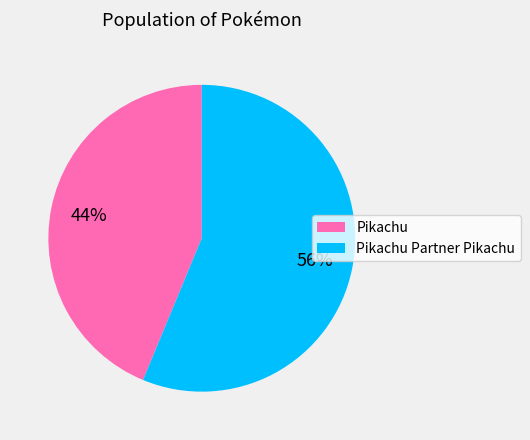

To the nearest percent, what is the average slice percentage?

50%